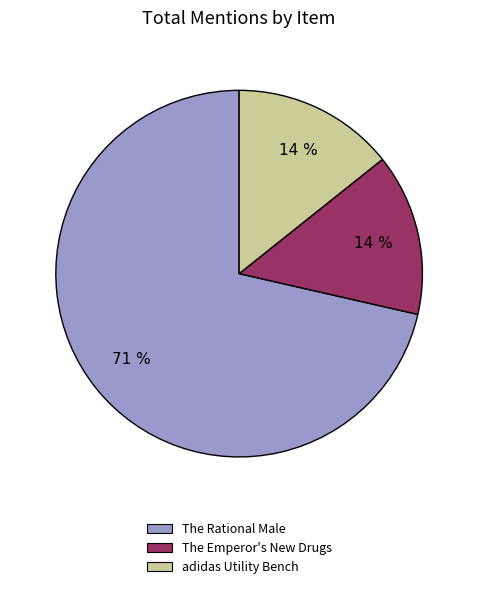

How many slices are in this pie chart?

3